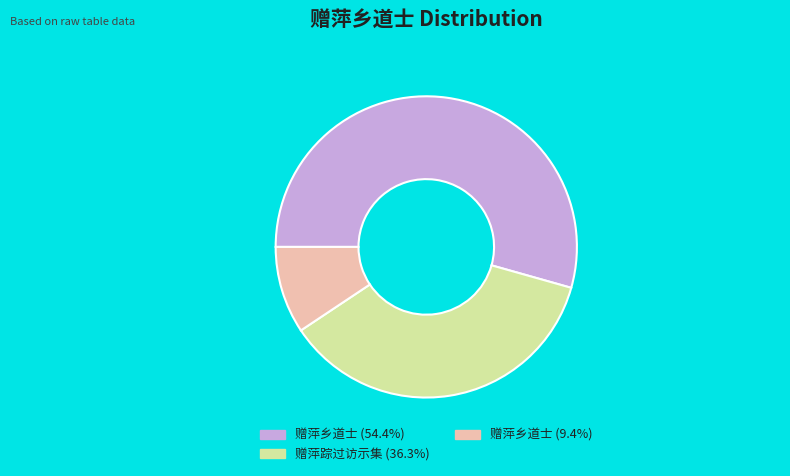

Is there any slice that represents more than half of the pie?

Yes